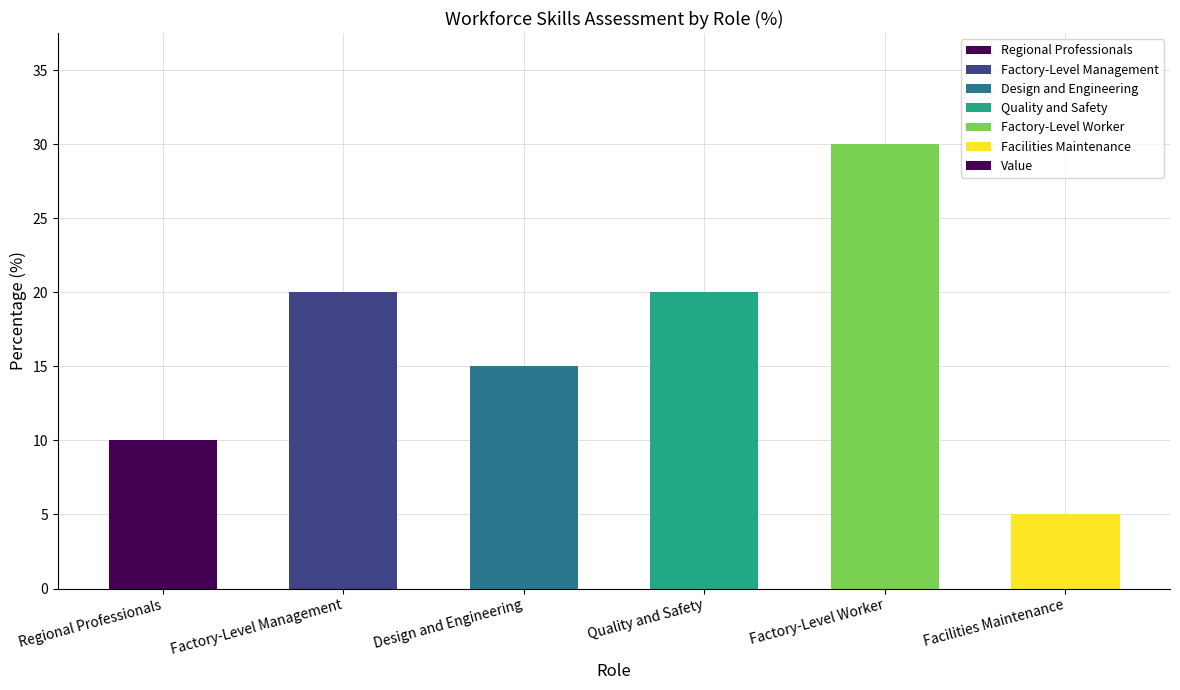

What is the maximum value shown in the chart?

30